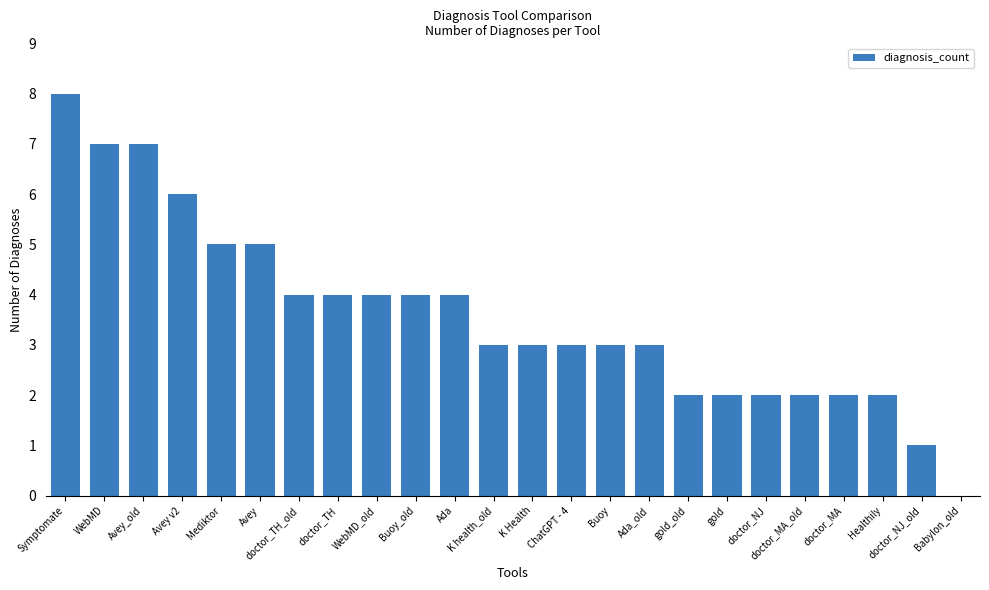

What is the change in value from Symptomate to K Health?

-5